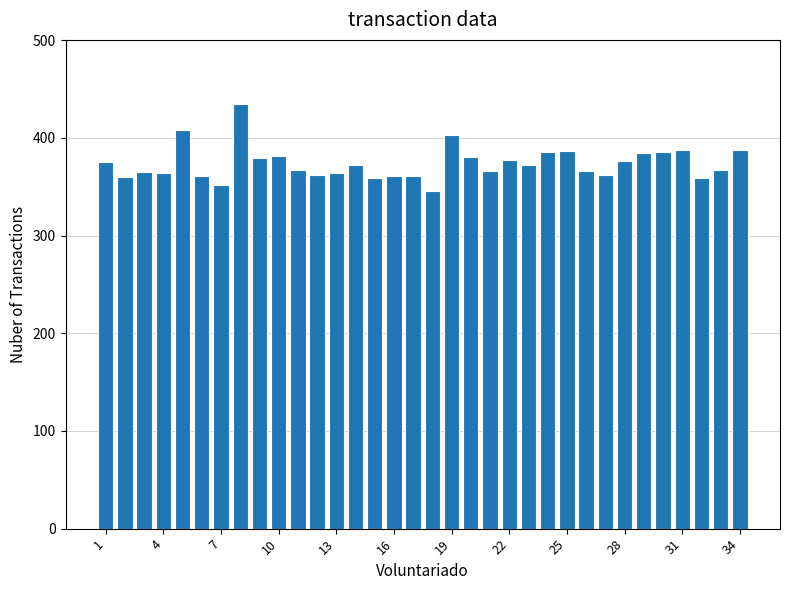

What is the sum of all values?

12719